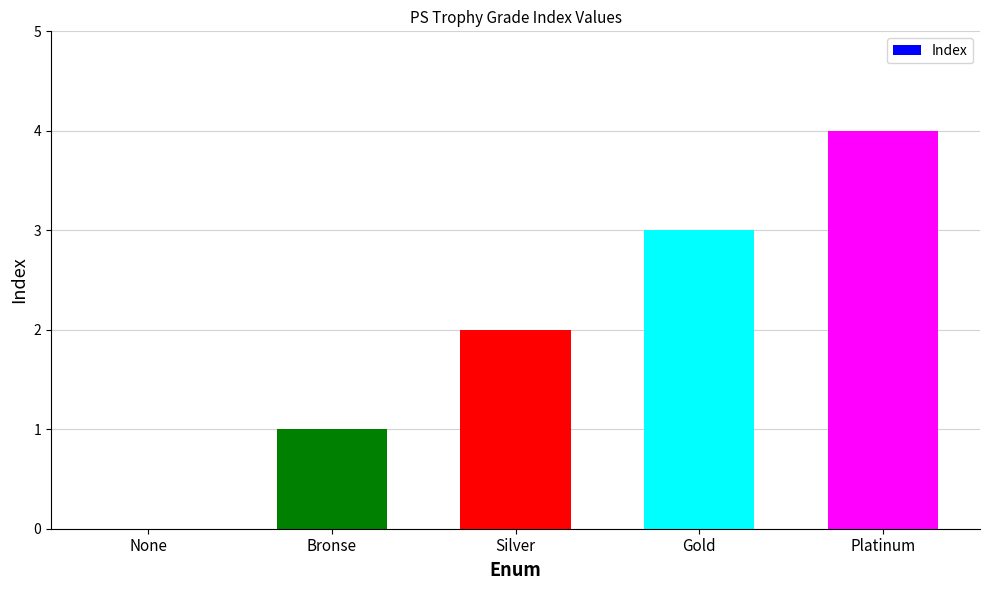

How many categories are shown in the chart?

5